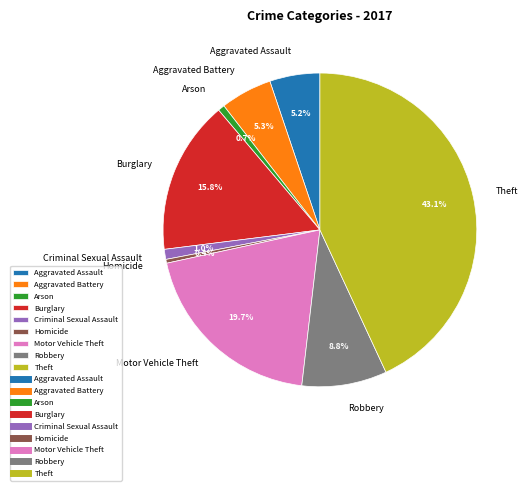

Which slice is the largest?

Theft